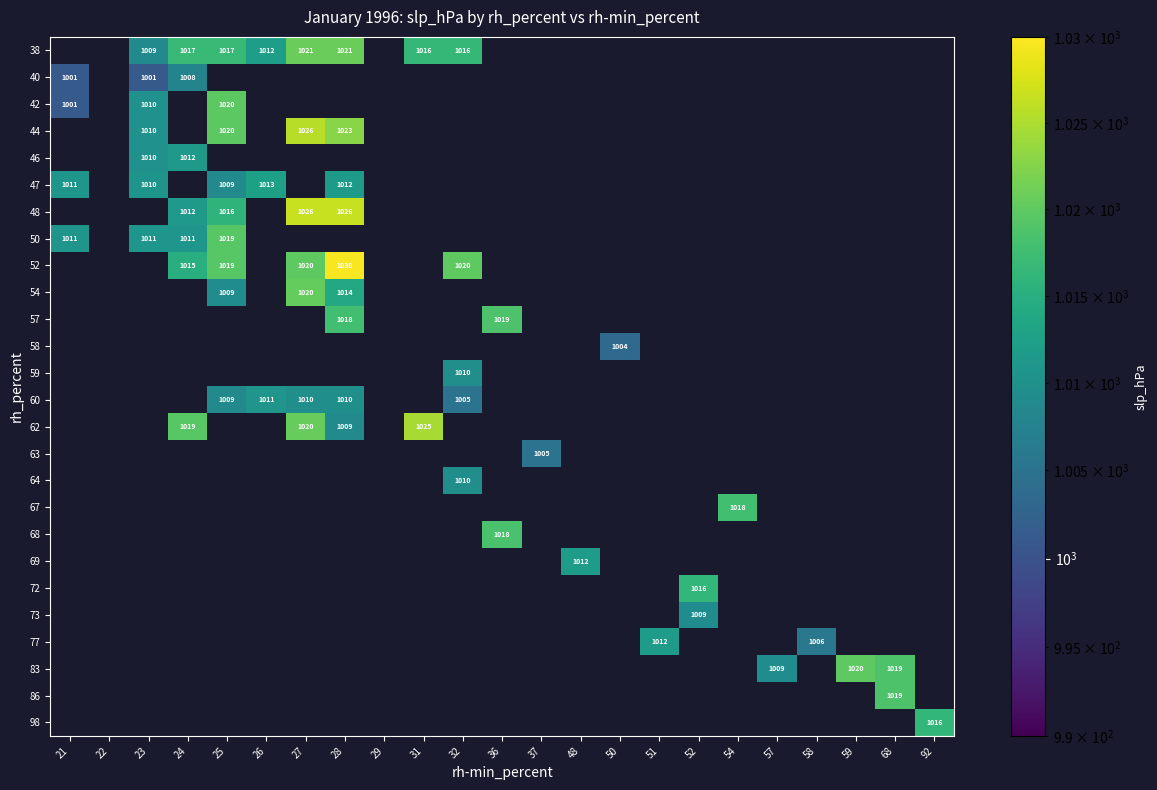

The value of 64 at 32 is 522.7. True or false?

False